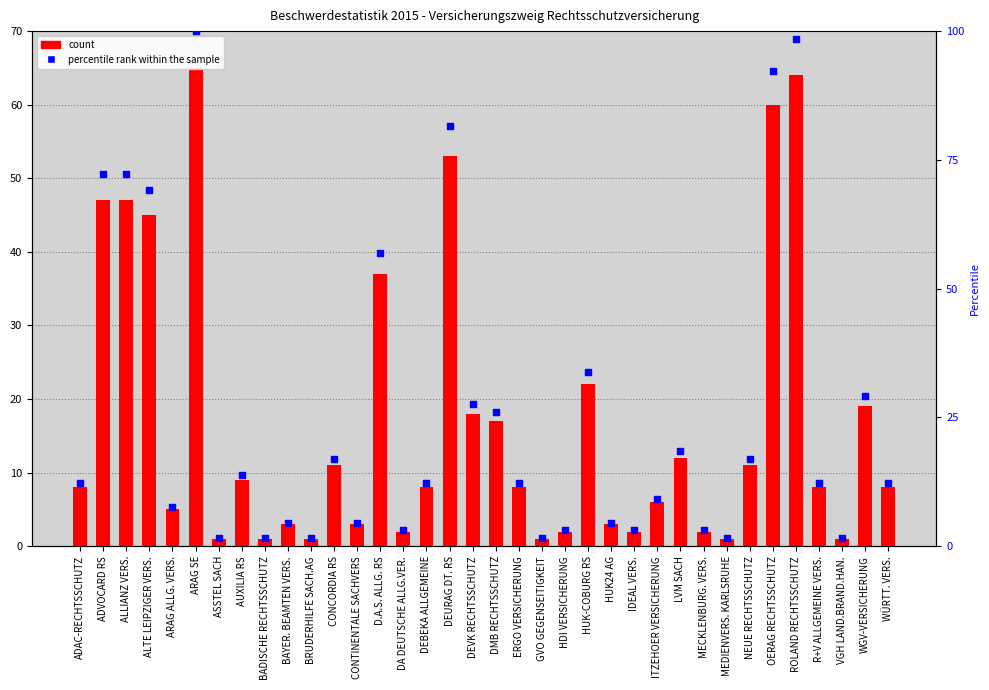

Which series has the largest total across all categories?

percentile rank